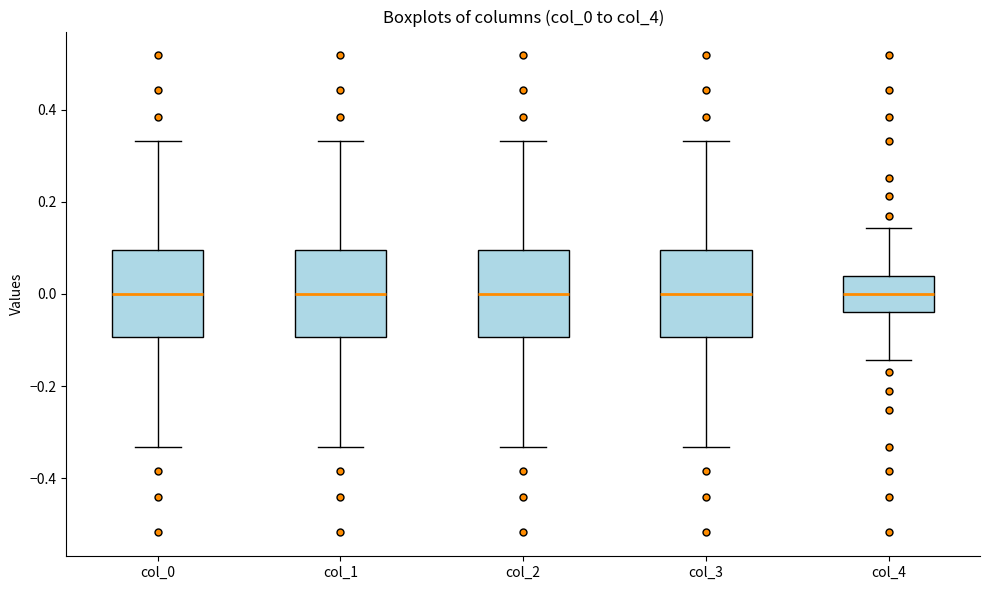

Where does the median line of the box for col_1 sit on the y-axis? The values are not printed on the chart, so give them approximately, as read against the axis.

0.00